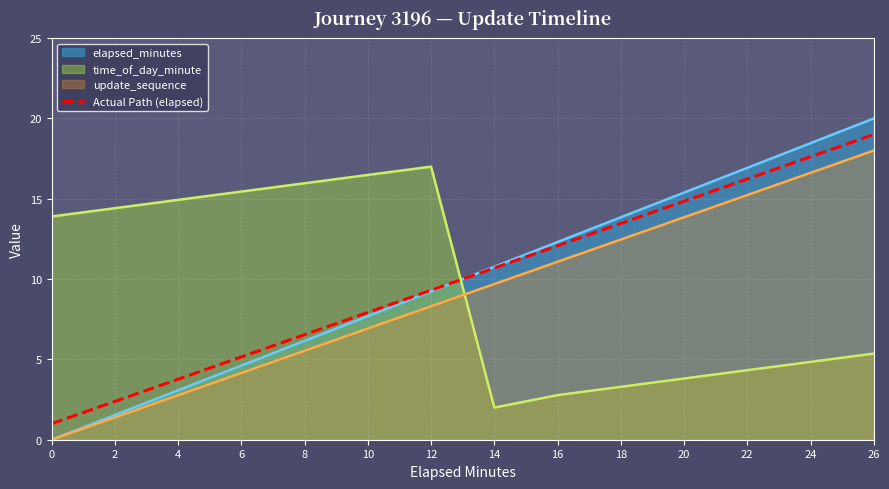

Does the chart display data point markers on the line(s)?

No